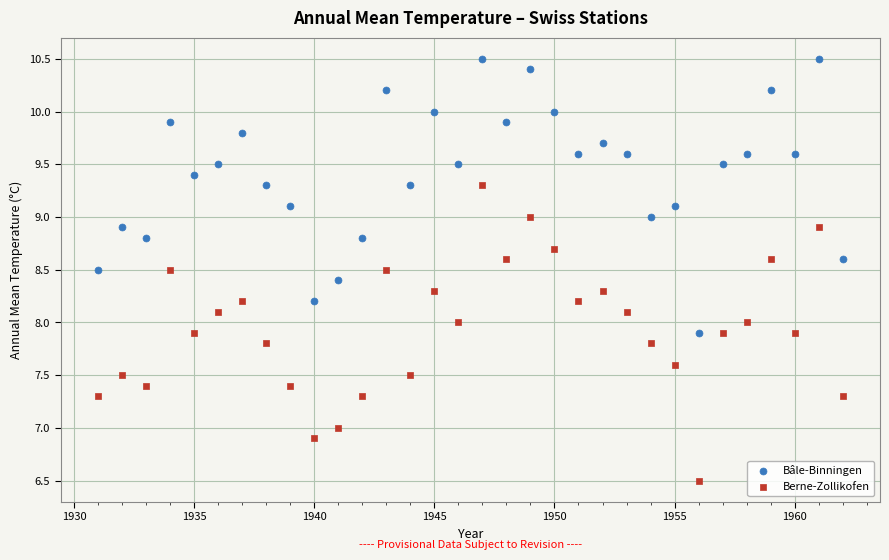

Across all data points, what is the range of Y values (max minus min)?

4.0